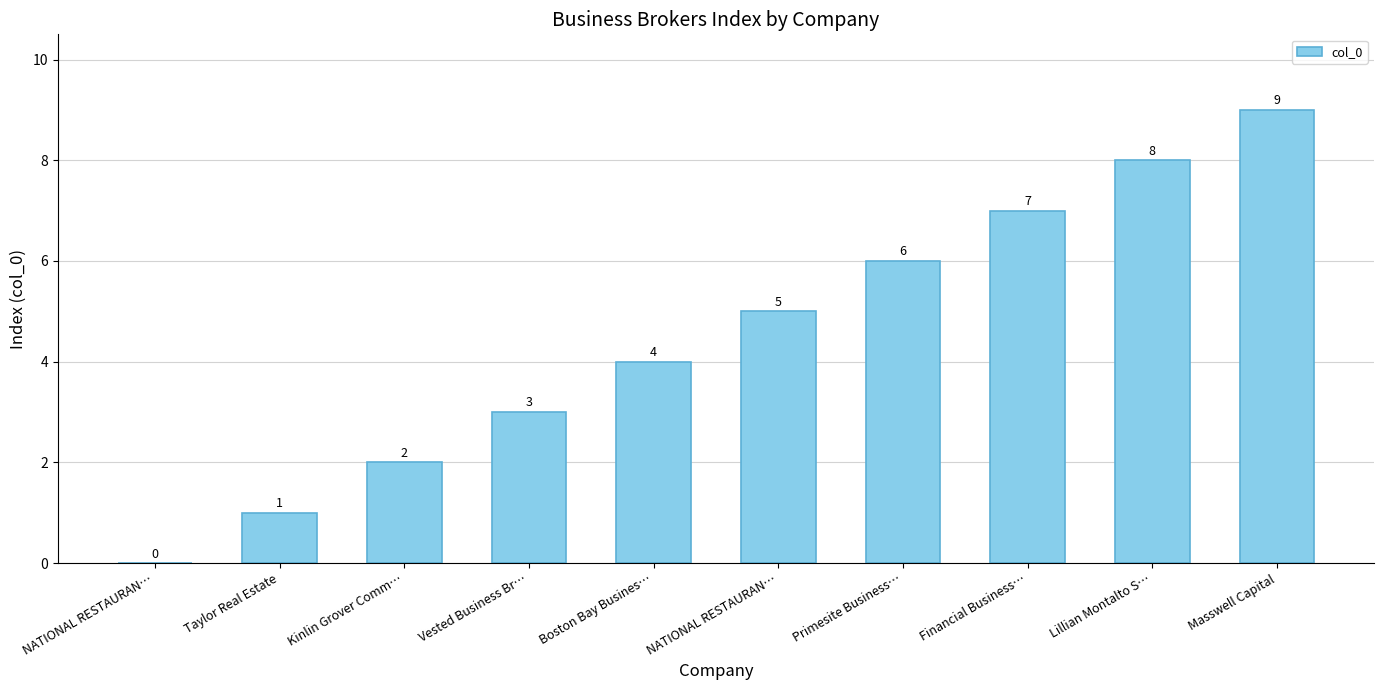

Is it true that the value at Primesite Business… is 6?

True